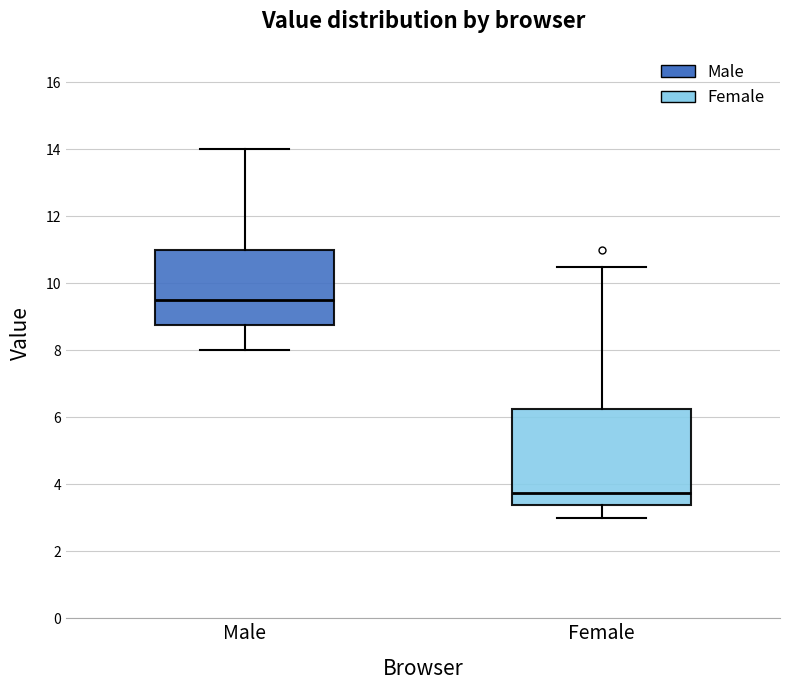

Reading left to right, read every box against the y-axis: the position of its median line, the range the box covers, and the ends of its whiskers. The values are not printed on the chart, so give them approximately, as read against the axis.

Male: median 9.6, box 8.8 to 11.0, whiskers 8.0 to 14.0
Female: median 3.8, box 3.4 to 6.2, whiskers 3.0 to 10.6